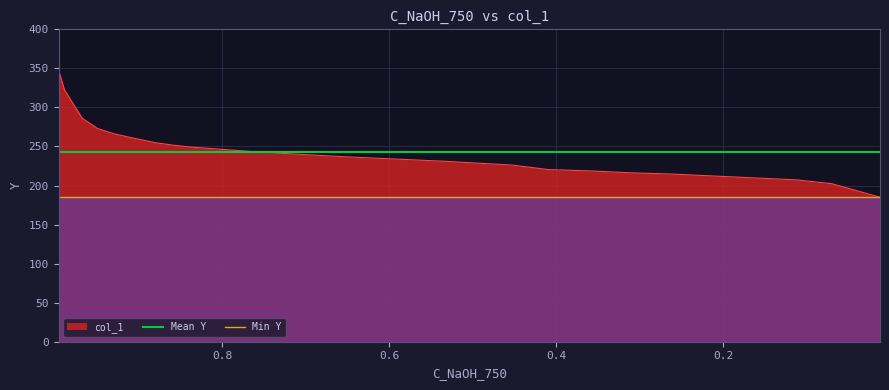

True or false: Mean Y and Min Y cross at least once.

False